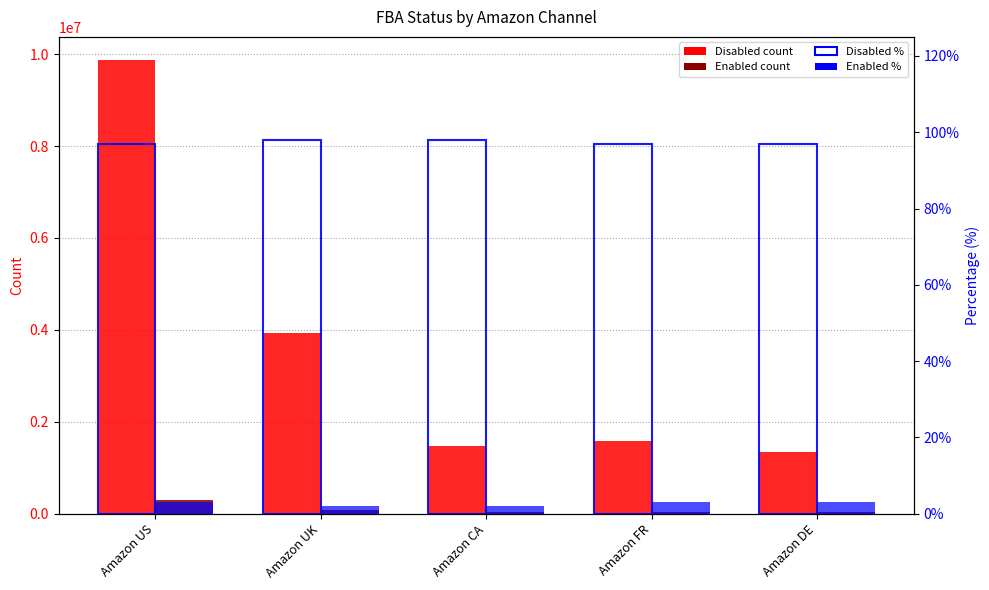

Where is Disabled % nearest to the value 97?

Amazon US